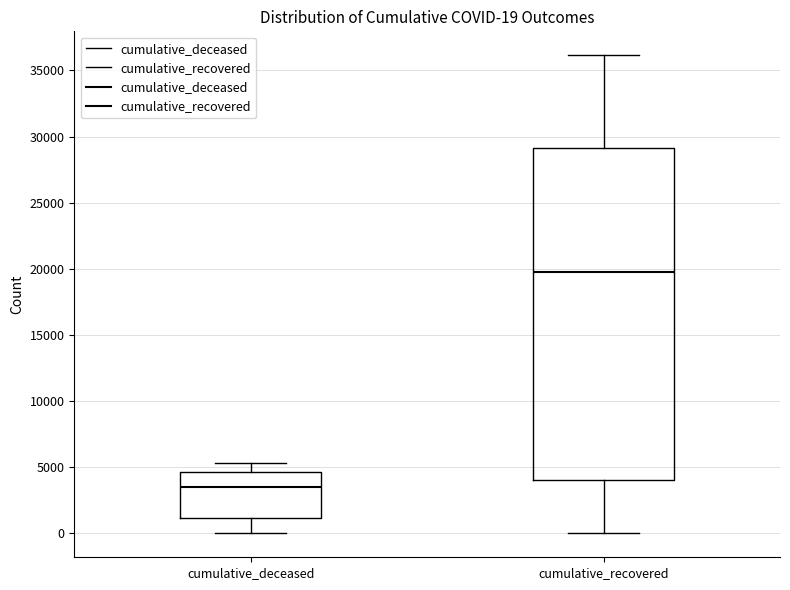

Which box is the tallest, from its lower edge to its upper edge?

cumulative_recovered